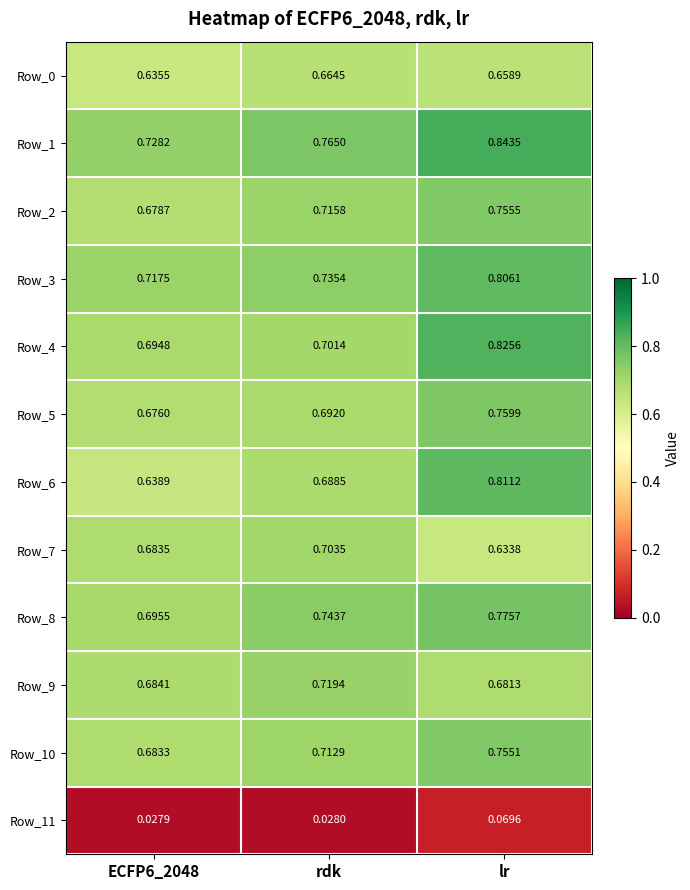

Which category has the highest value across all series?

lr